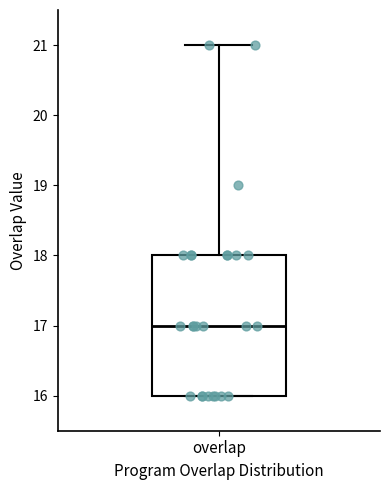

Where is the lower edge of the box for overlap on the y-axis? The values are not printed on the chart, so give them approximately, as read against the axis.

16